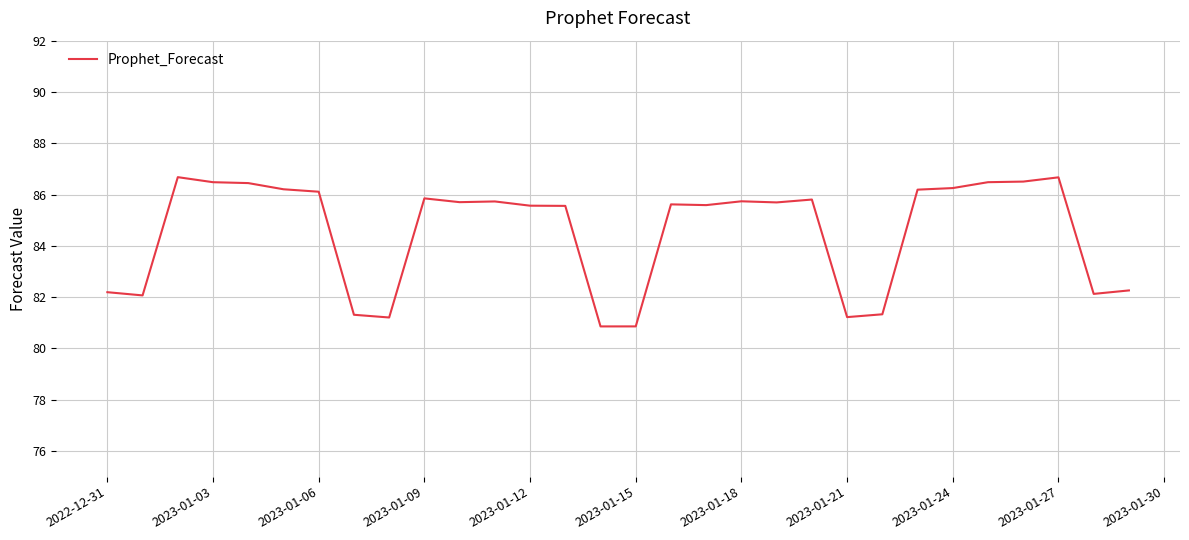

What is the minimum value shown in the chart?

80.9